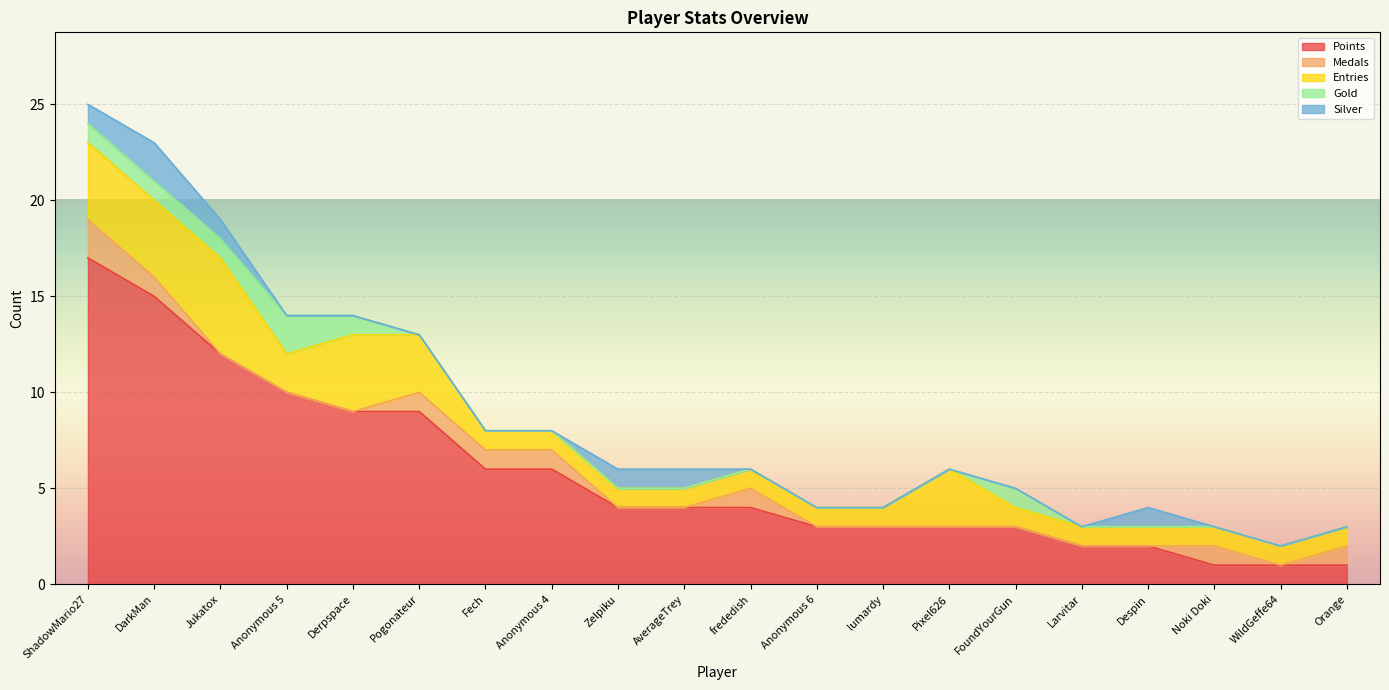

Is it true that Gold equals -1 at Pixel626?

False